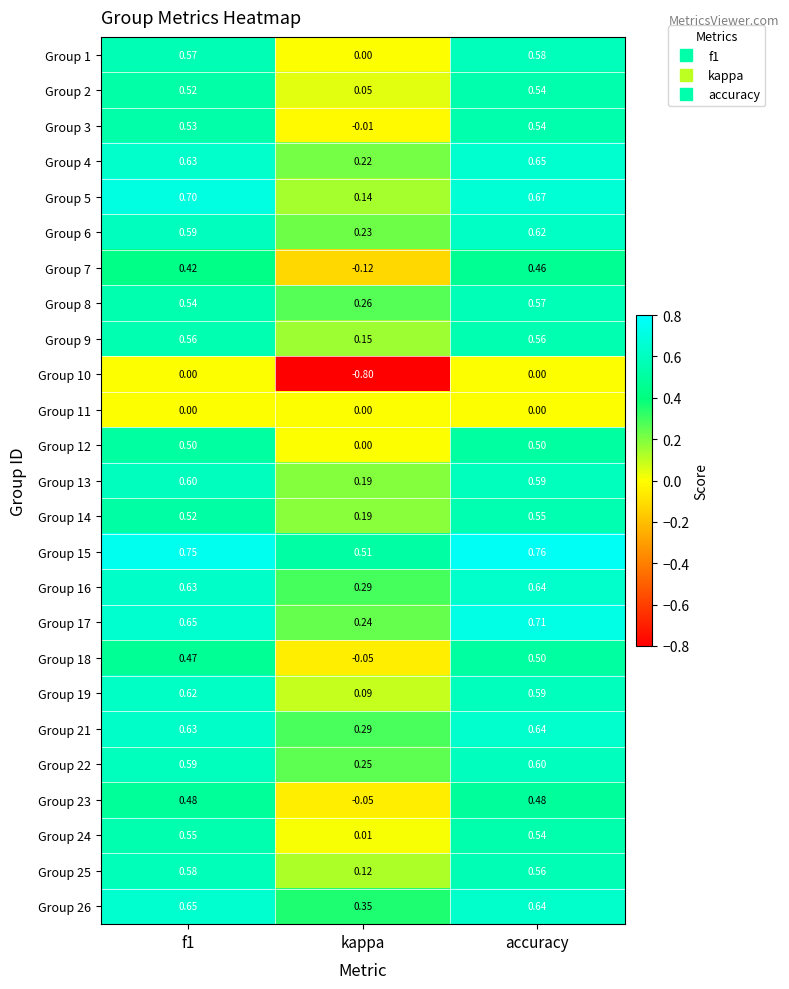

Where is Group 3 nearest to the value 0?

kappa